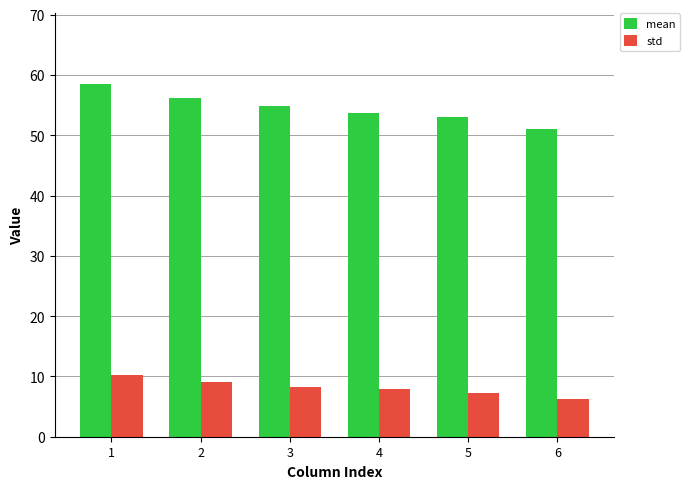

What is the difference between the highest and lowest values at 5?

45.8